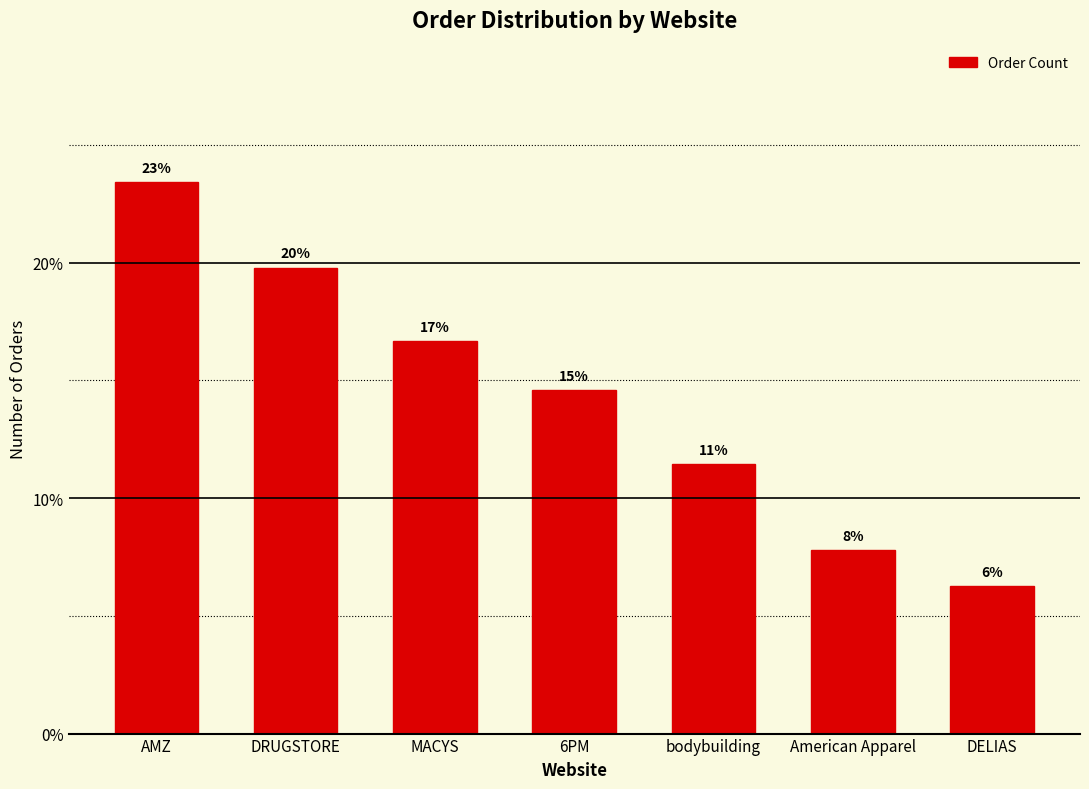

Approximately how many times larger is the value at American Apparel compared to MACYS?

0.5